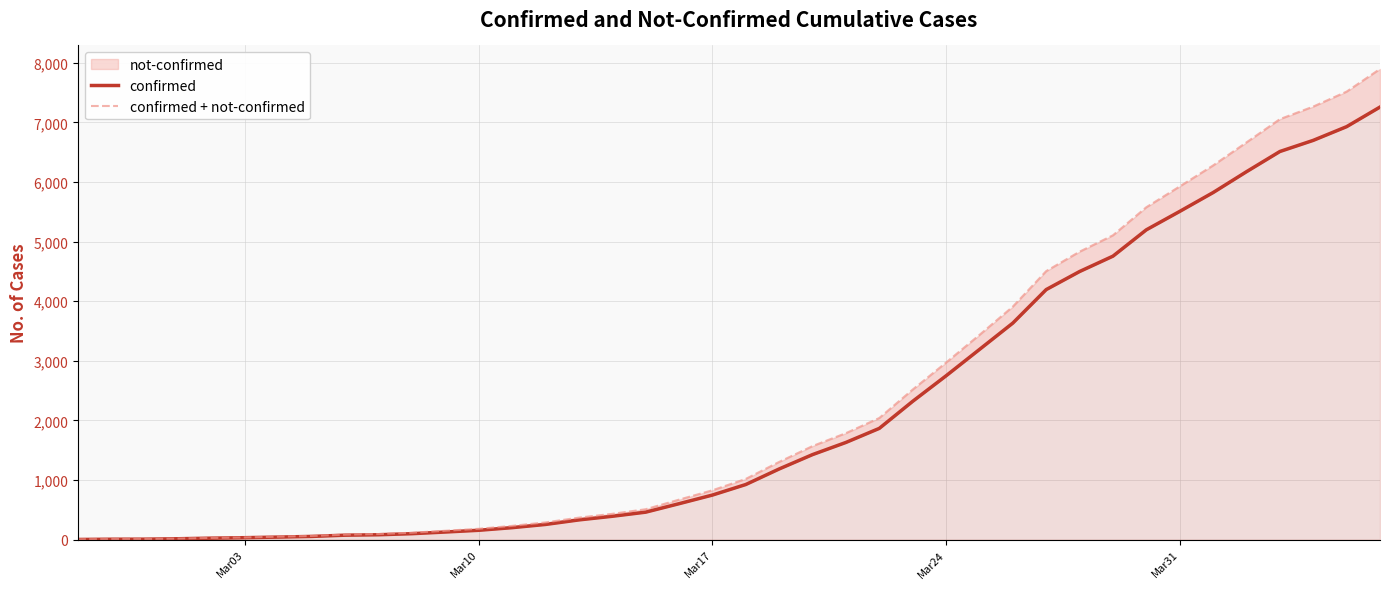

Does the chart have visible grid lines?

Yes